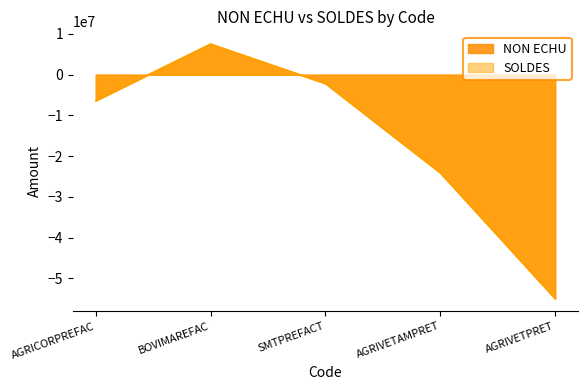

True or false: SOLDES and NON ECHU intersect in this chart.

False